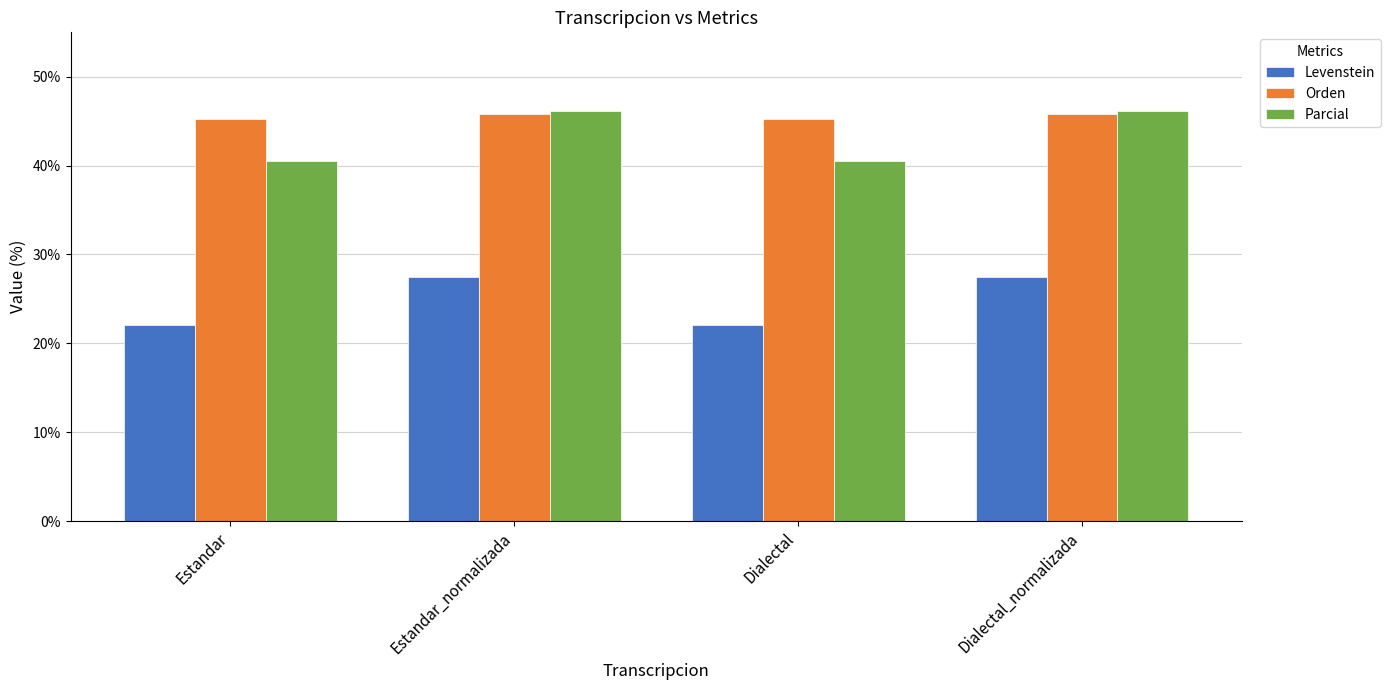

What is the minimum value shown in the chart?

22.1